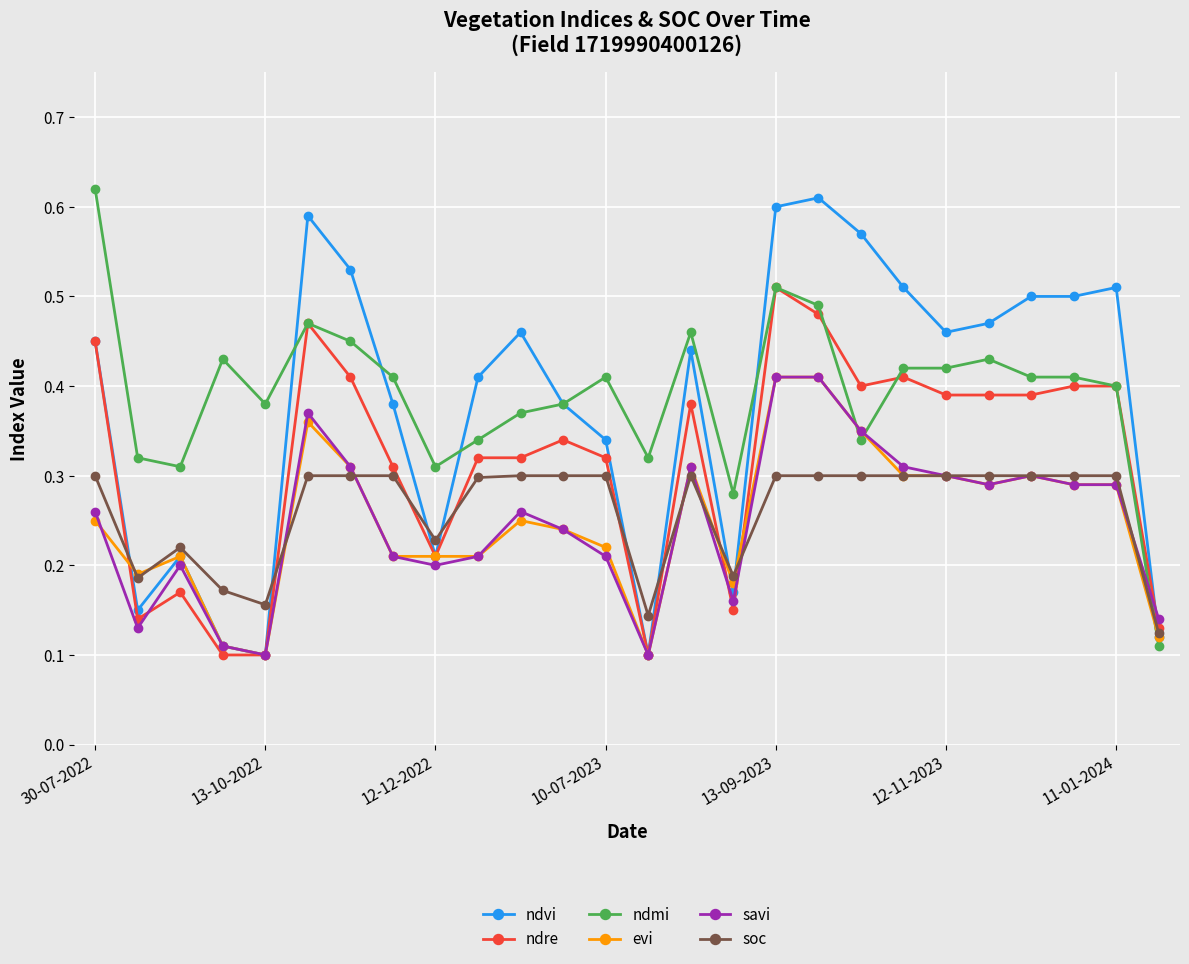

At how many categories does at least one series exceed 0?

26